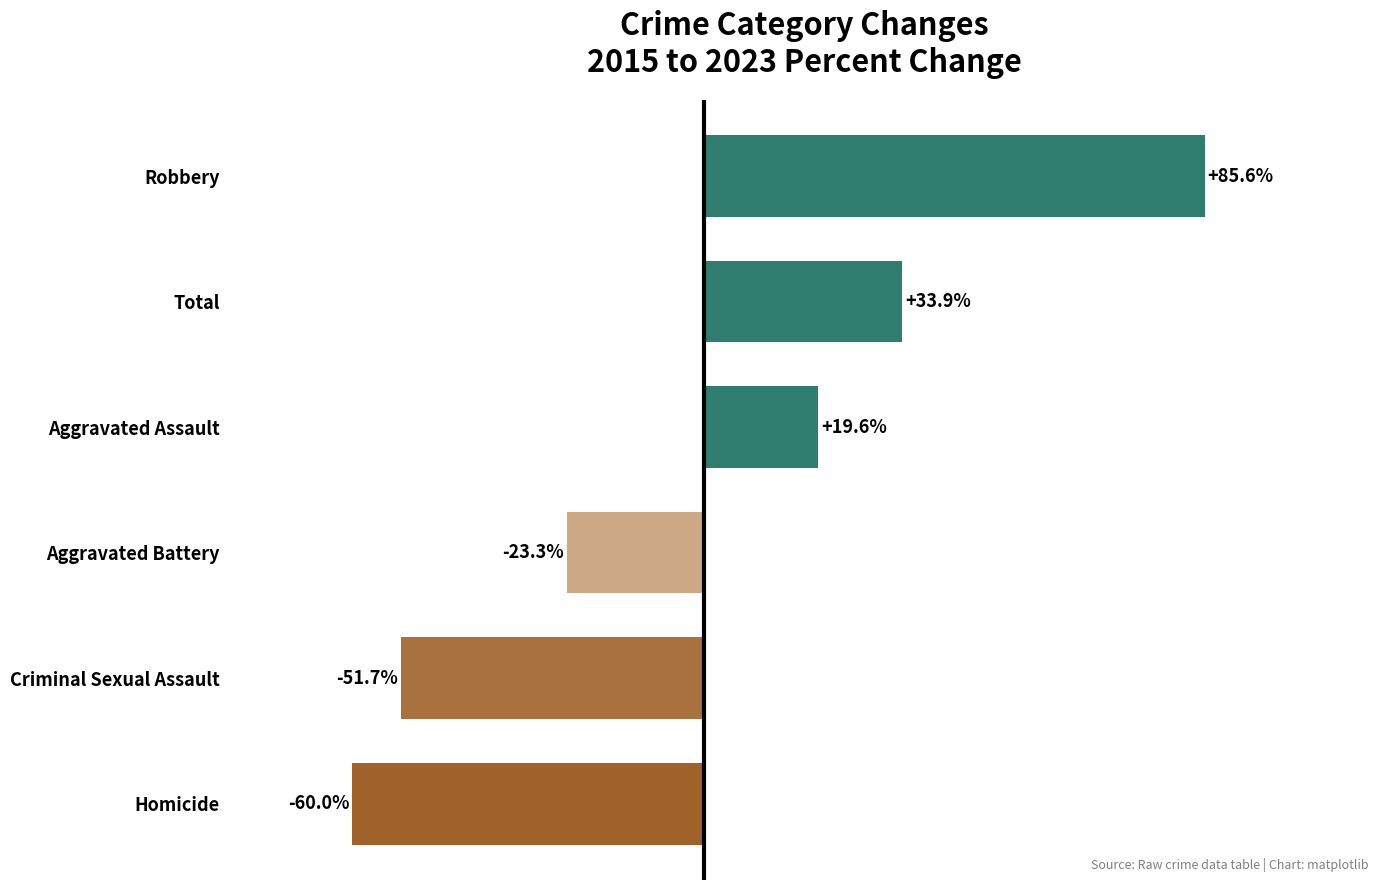

At which label is the value closest to 12?

Aggravated Assault